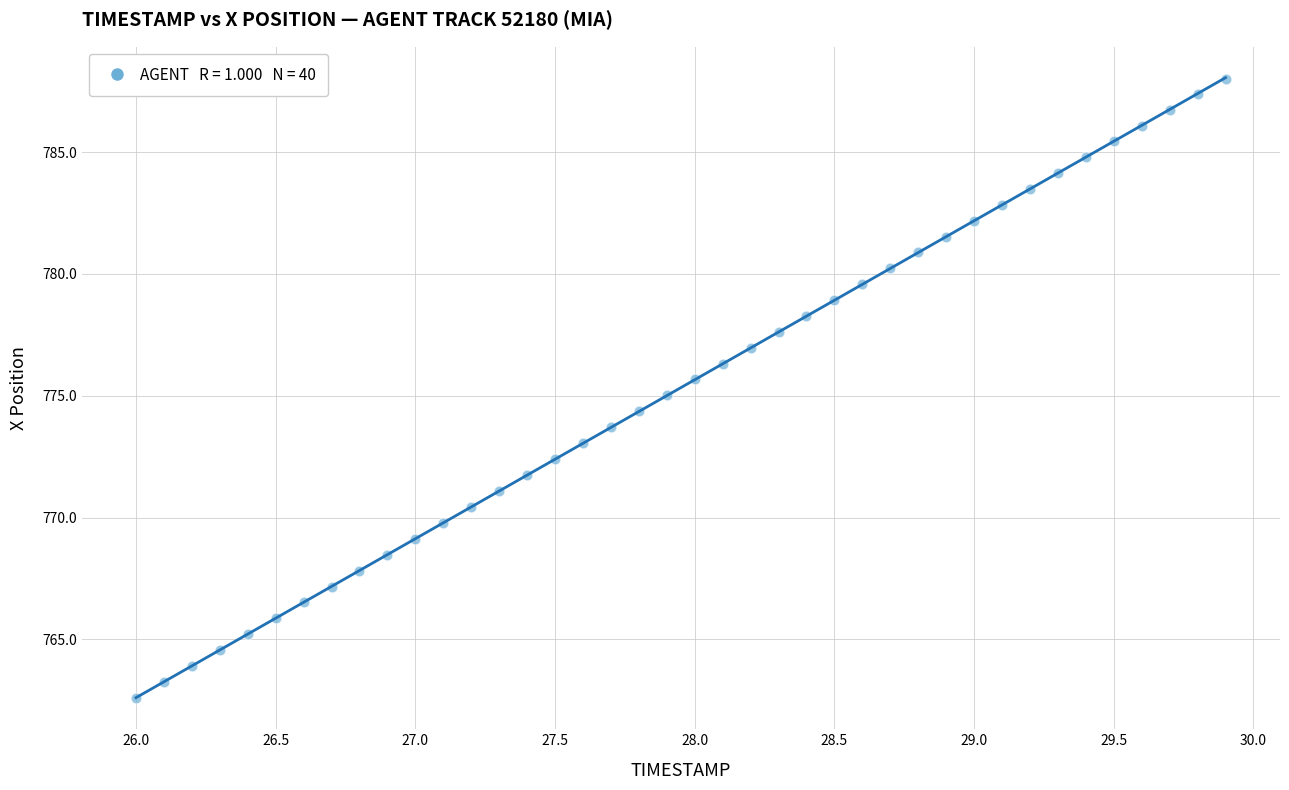

What is the range of Y values (max minus min)?

25.4